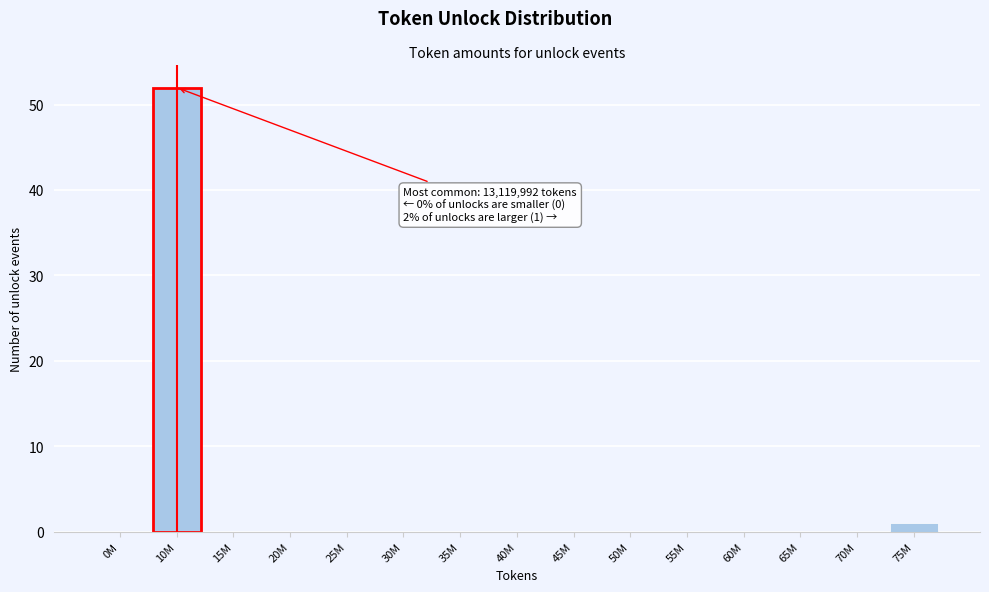

Reading right to left, extract all data points from this chart.

75M=1	70M=0	65M=0	60M=0	55M=0	50M=0	45M=0	40M=0	35M=0	30M=0	25M=0	20M=0	15M=0	10M=52	0M=0